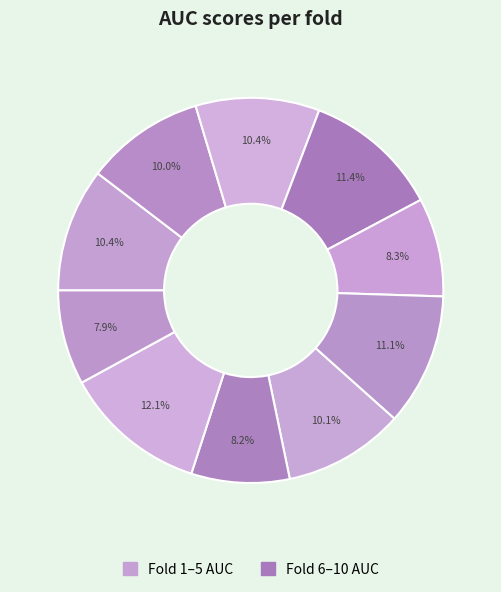

How many segments does this pie chart have?

10